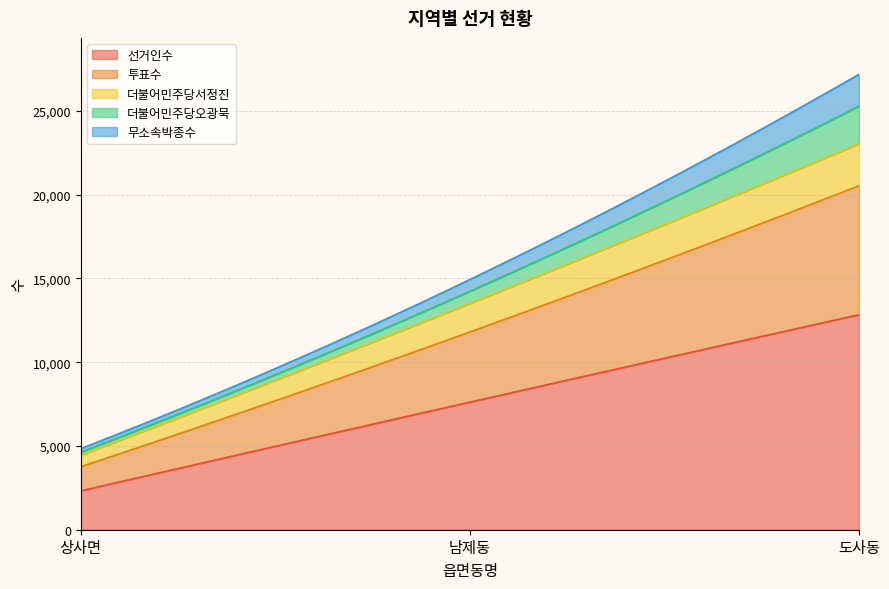

How many 더불어민주당서정진 values are between 690 and 2507?

3